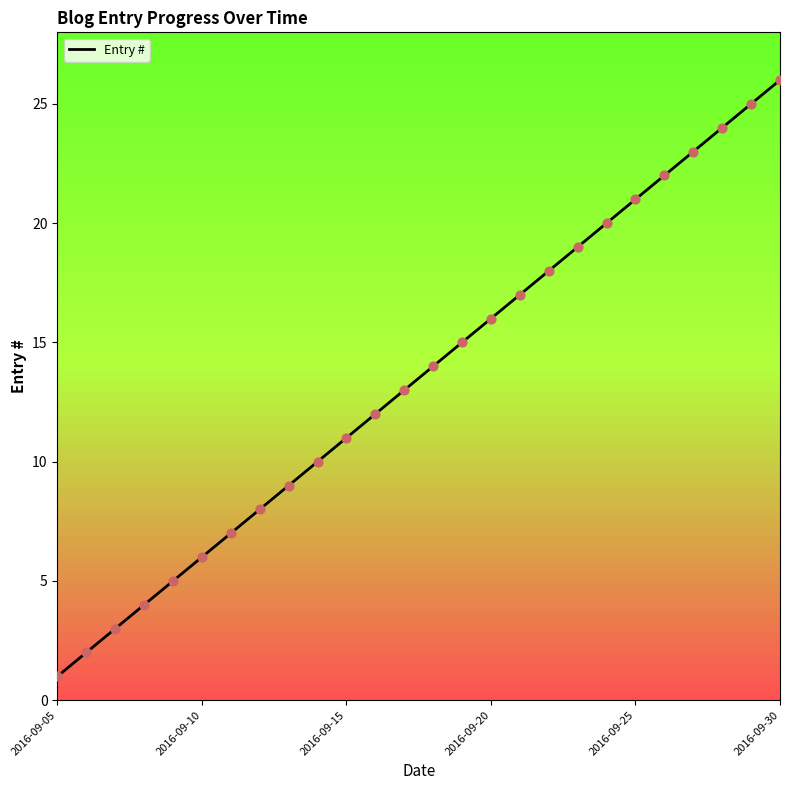

What is the difference between the maximum and minimum values?

25